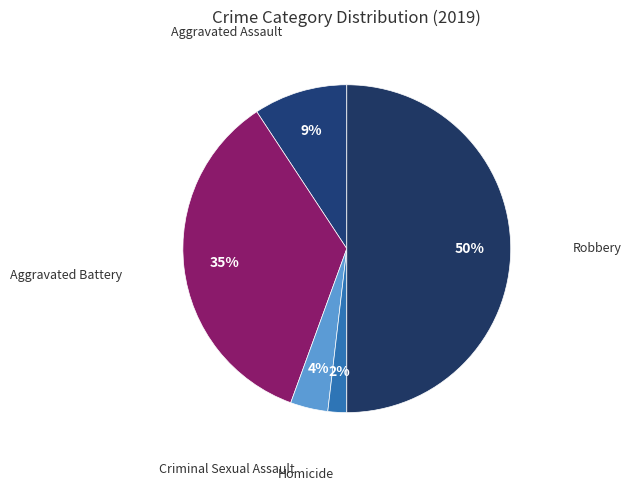

Rank the categories by value from highest to lowest.

Robbery, Aggravated Battery, Aggravated Assault, Criminal Sexual Assault, Homicide